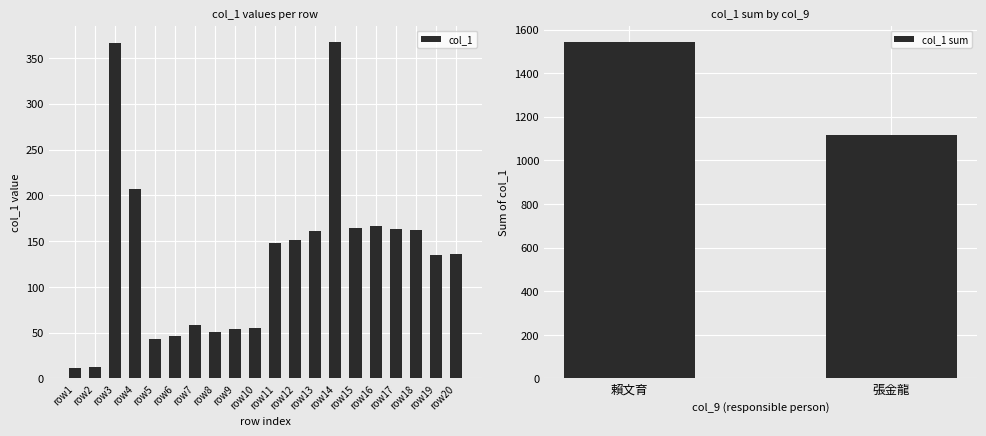

What is the difference between the col_1 values at row17 and row1?

152